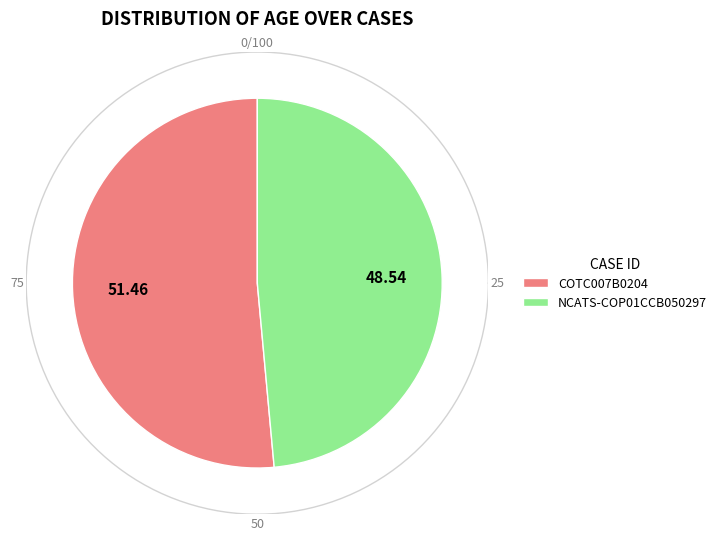

What is the smallest slice in the pie chart?

NCATS-COP01CCB050297